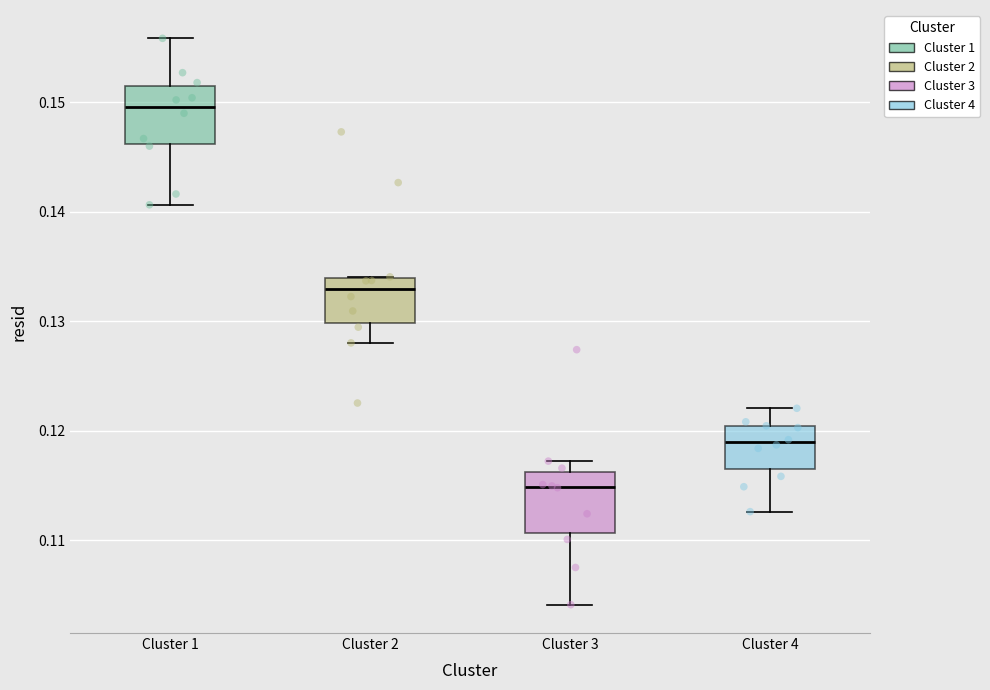

Reading left to right, read every box against the y-axis: the position of its median line, the range the box covers, and the ends of its whiskers. The values are not printed on the chart, so give them approximately, as read against the axis.

Cluster 1: median 0.150, box 0.146 to 0.151, whiskers 0.141 to 0.156
Cluster 2: median 0.133, box 0.130 to 0.134, whiskers 0.128 to 0.134
Cluster 3: median 0.115, box 0.111 to 0.116, whiskers 0.104 to 0.117
Cluster 4: median 0.119, box 0.116 to 0.120, whiskers 0.113 to 0.122